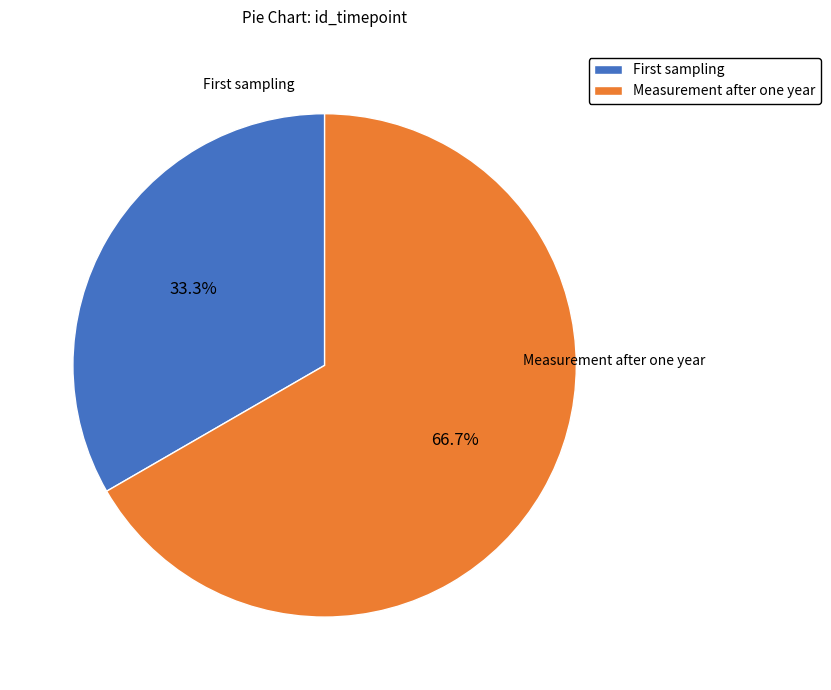

Count the number of slices in the pie.

2